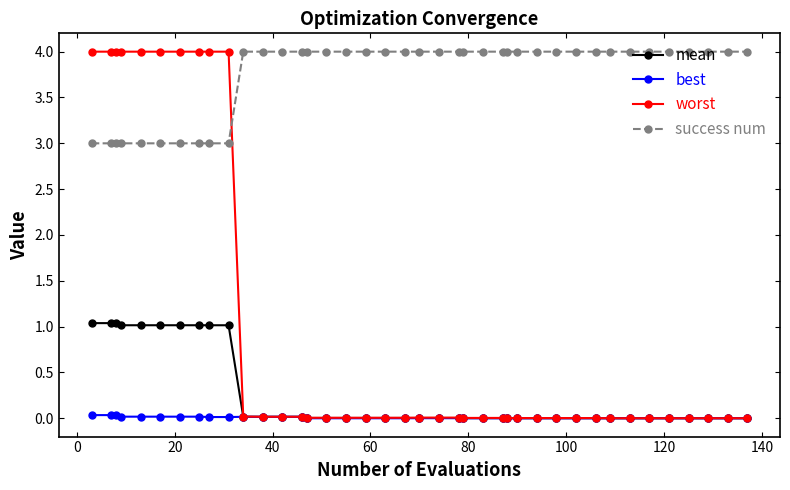

What is the highest value of the mean series?

1.0